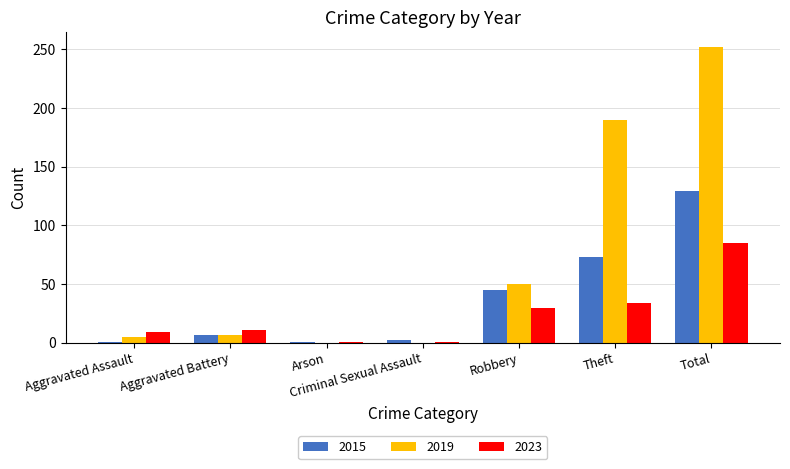

Which category has the highest value in the 2019 series?

Total